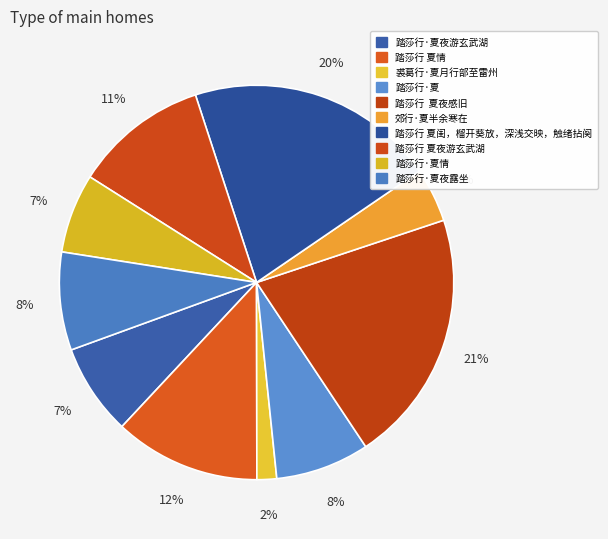

How many slices are in this pie chart?

10